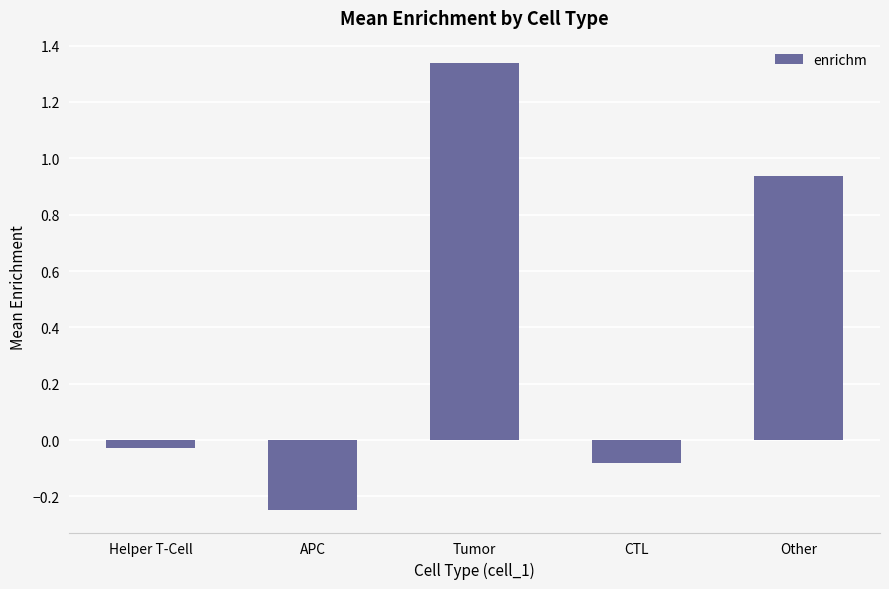

What is the sum of all values?

1.9